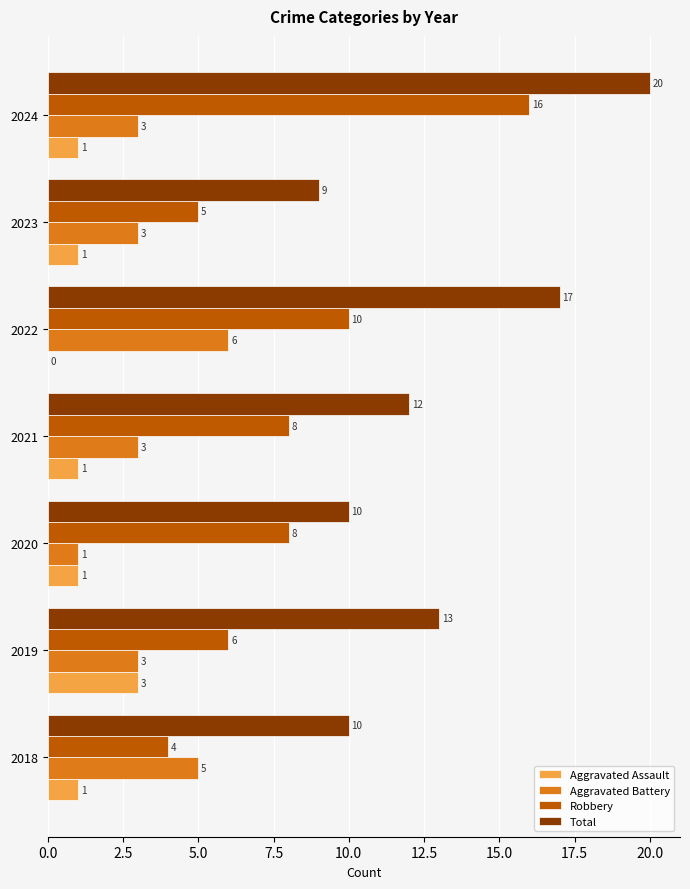

What is the sum of the Aggravated Assault values at 2019 and 2018?

4